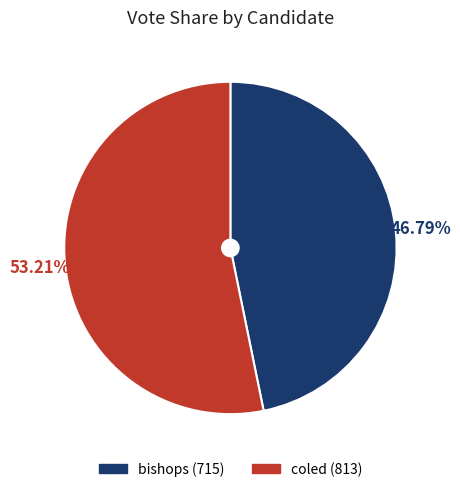

What is the ratio of the value at bishops to the value at coled?

0.9